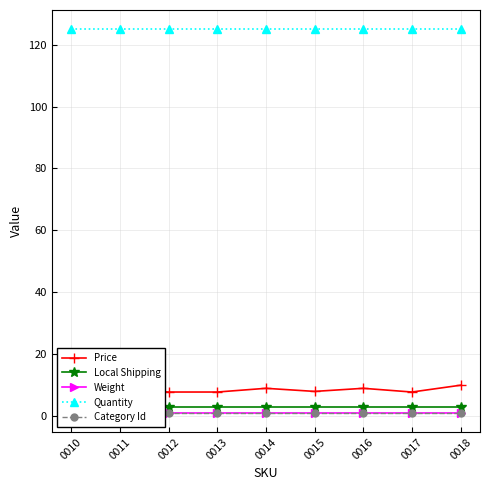

At which label is Local Shipping closest to 2?

0010